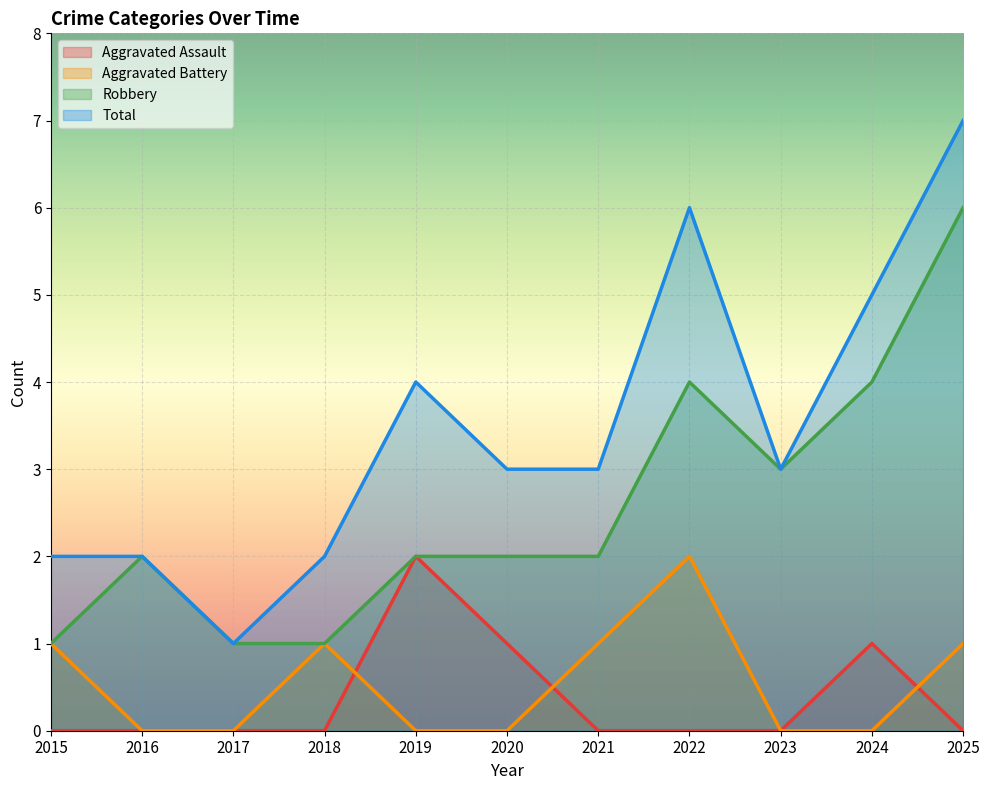

At which label is Robbery closest to 3?

2023